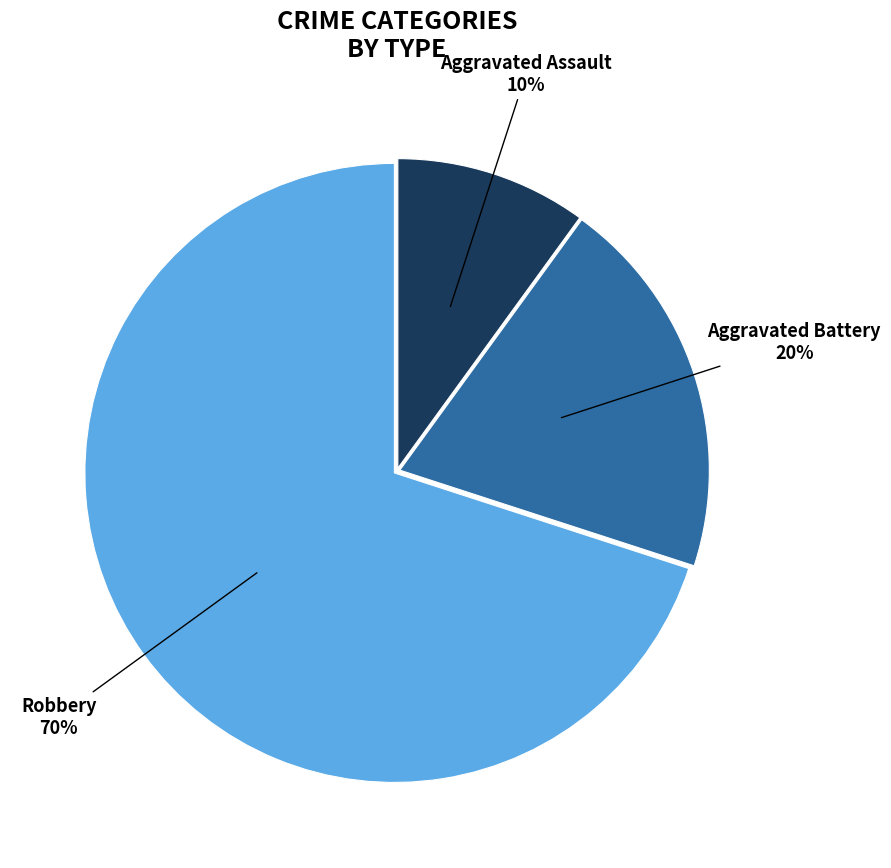

To the nearest percent, what is the average slice percentage?

33%